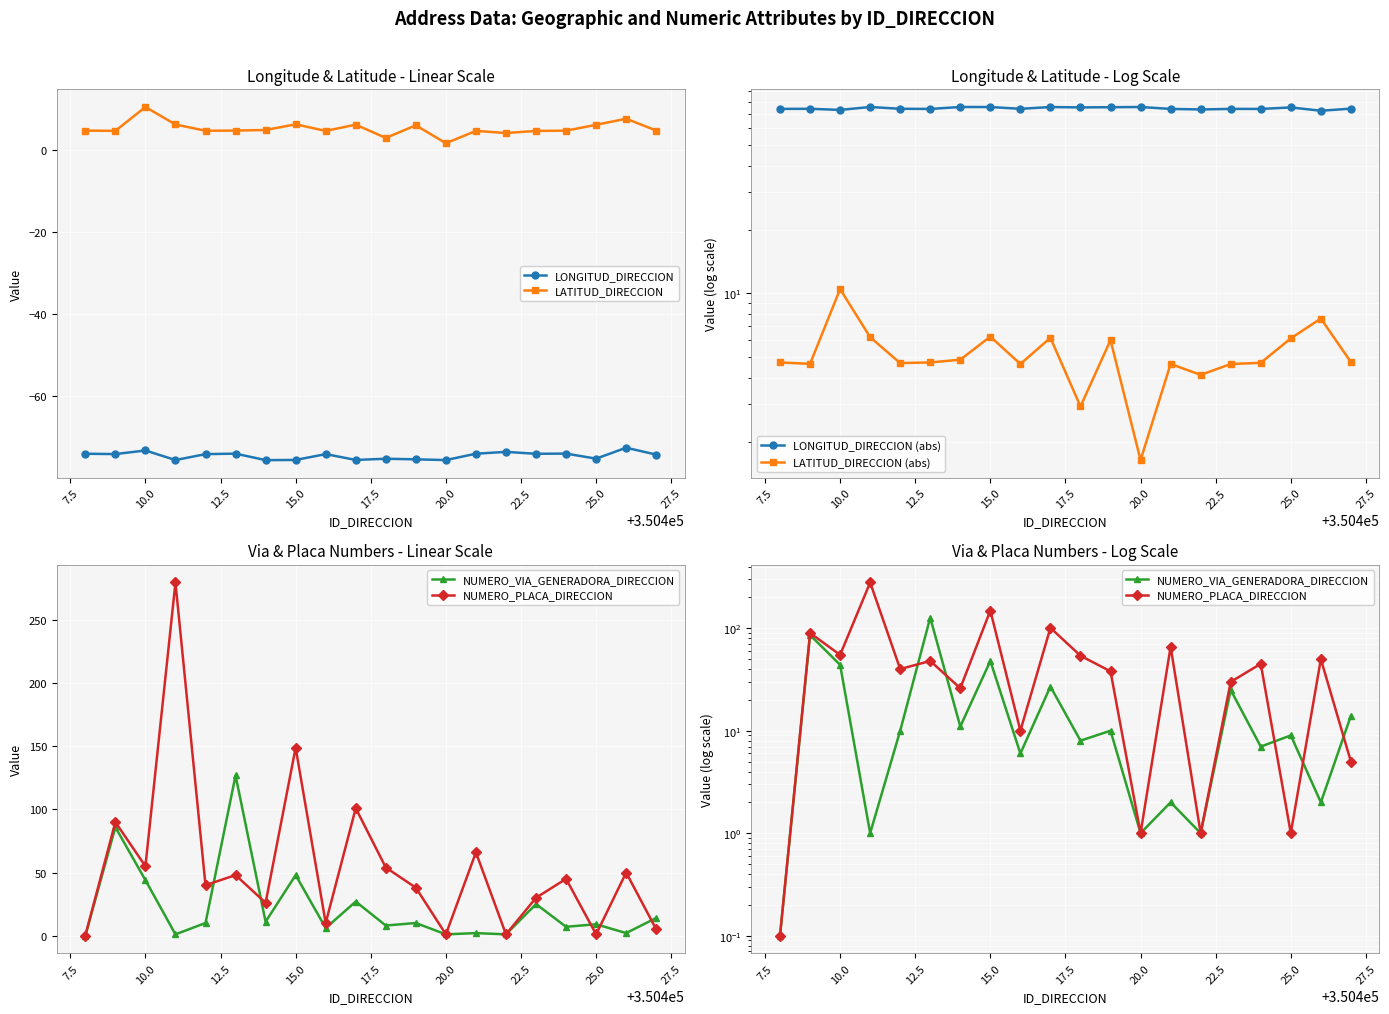

What is the minimum value shown in the chart?

-75.6